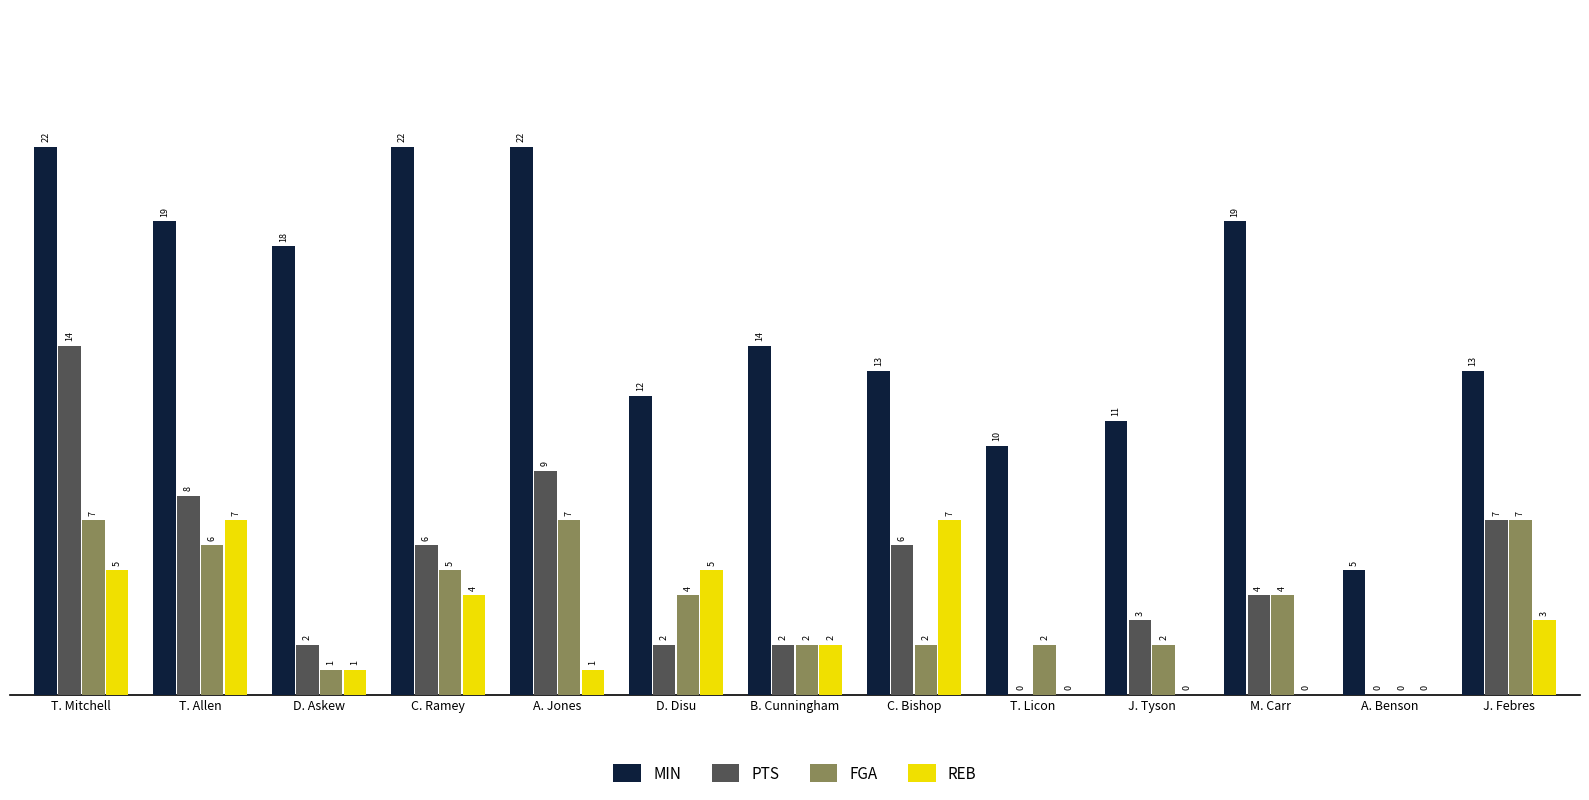

Reading left to right, what are all the values shown in this chart?

MIN: T. Mitchell=22	T. Allen=19	D. Askew=18	C. Ramey=22	A. Jones=22	D. Disu=12	B. Cunningham=14	C. Bishop=13	T. Licon=10	J. Tyson=11	M. Carr=19	A. Benson=5	J. Febres=13
PTS: T. Mitchell=14	T. Allen=8	D. Askew=2	C. Ramey=6	A. Jones=9	D. Disu=2	B. Cunningham=2	C. Bishop=6	T. Licon=0	J. Tyson=3	M. Carr=4	A. Benson=0	J. Febres=7
FGA: T. Mitchell=7	T. Allen=6	D. Askew=1	C. Ramey=5	A. Jones=7	D. Disu=4	B. Cunningham=2	C. Bishop=2	T. Licon=2	J. Tyson=2	M. Carr=4	A. Benson=0	J. Febres=7
REB: T. Mitchell=5	T. Allen=7	D. Askew=1	C. Ramey=4	A. Jones=1	D. Disu=5	B. Cunningham=2	C. Bishop=7	T. Licon=0	J. Tyson=0	M. Carr=0	A. Benson=0	J. Febres=3